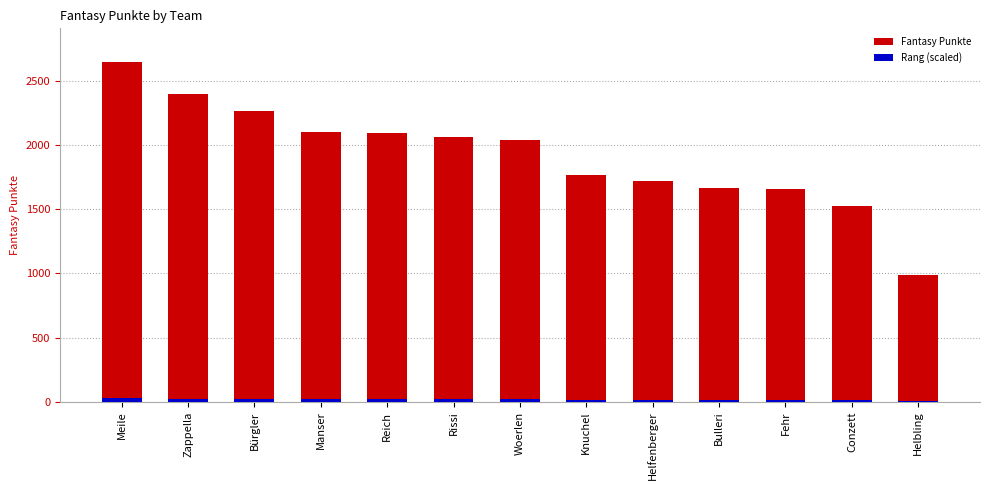

Reading left to right, extract all data points from this chart.

Fantasy Punkte: 2646.0	2400.0	2265.0	2104.0	2094.0	2066.0	2044.0	1765.0	1719.0	1667.0	1662.0	1529.0	991.0
Rang (scaled): 26.5	24.0	22.7	21.0	20.9	20.7	20.4	17.7	17.2	16.7	16.6	15.3	9.9